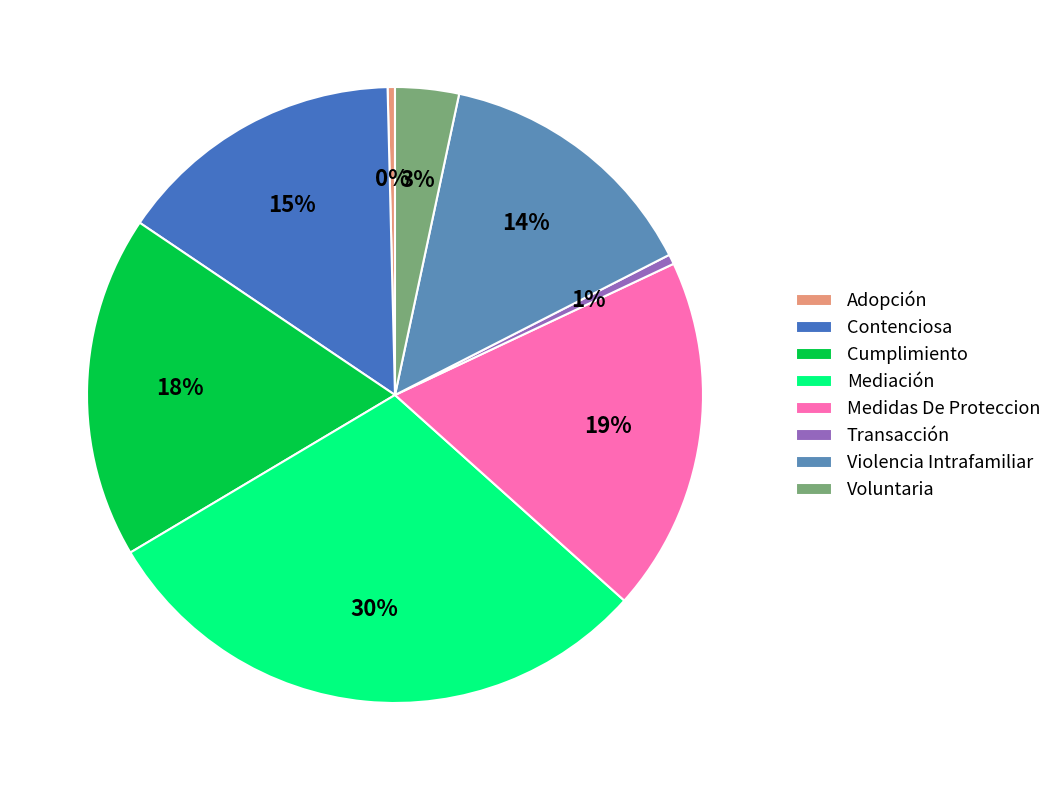

How many segments does this pie chart have?

8